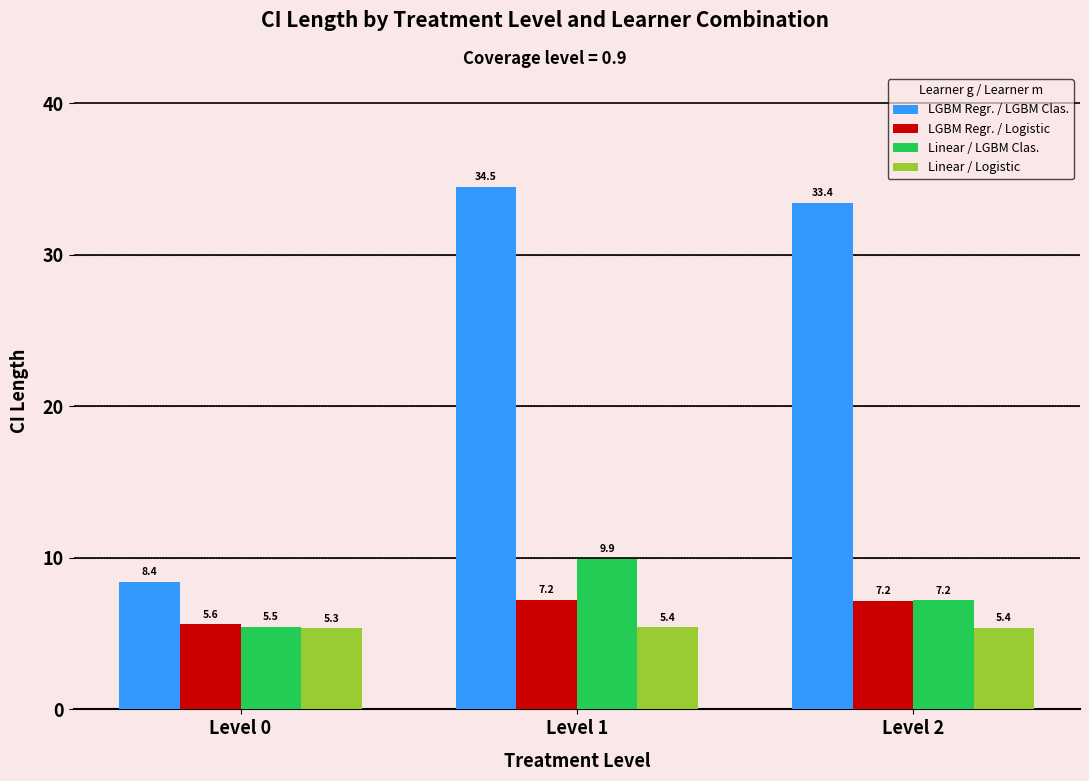

Is it true that LGBM Regr. / LGBM Clas. equals 22.8 at Level 1?

False